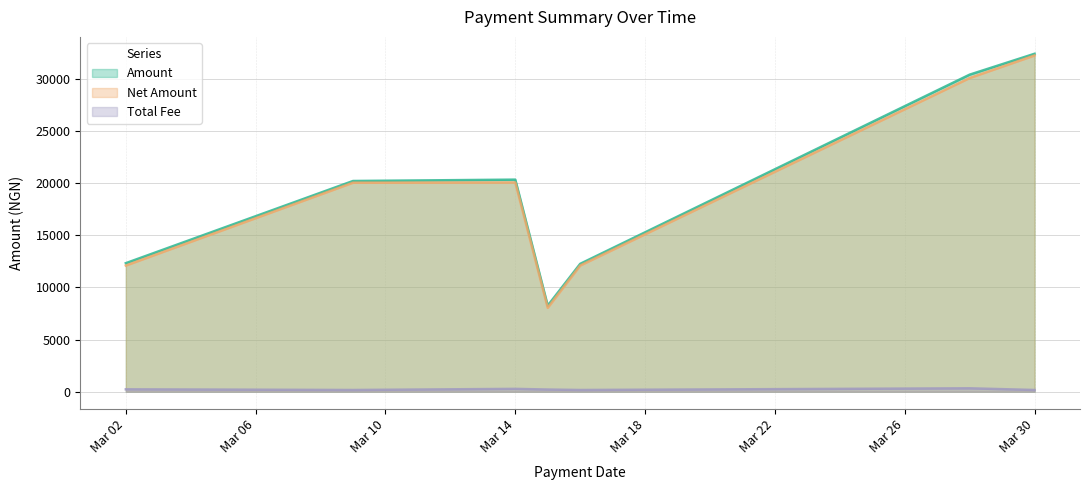

Rank the series by their maximum value, from lowest to highest.

Total Fee, Net Amount, Amount